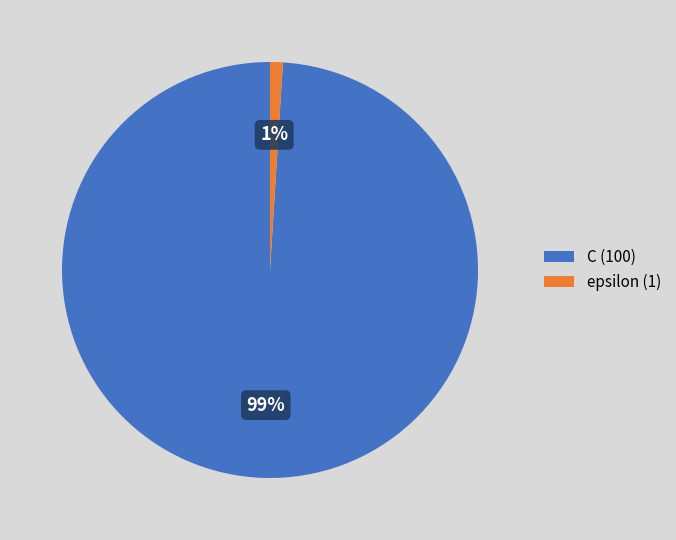

Is the sum of epsilon (1) and C (100) greater than half?

Yes